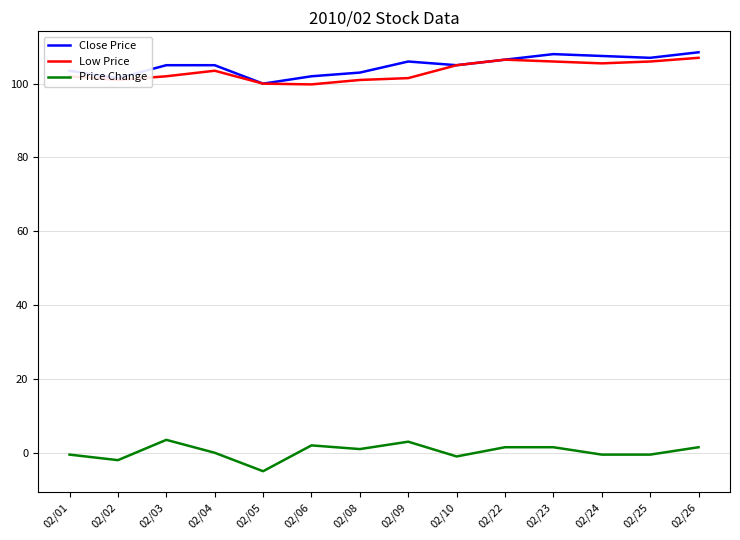

Between 02/02 and 02/23, which series saw the biggest shift?

Close Price